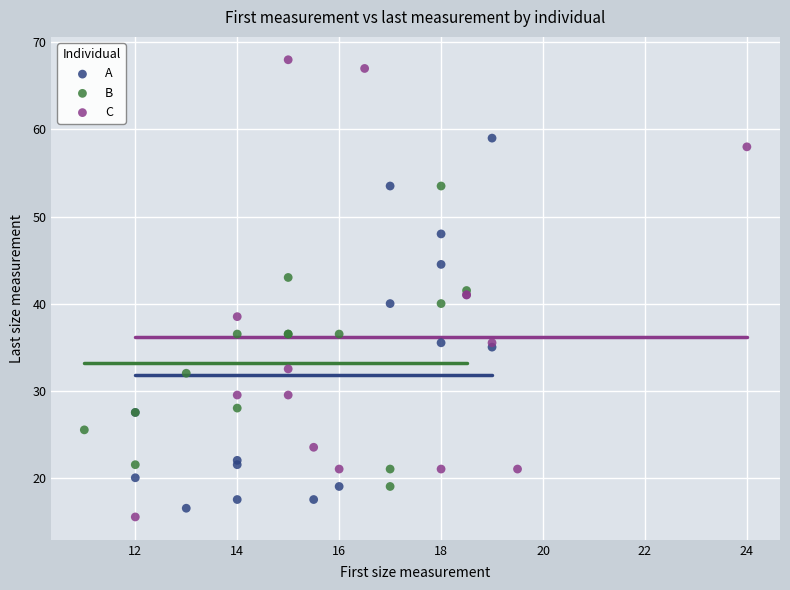

Which series has the largest Y range (max minus min)?

C